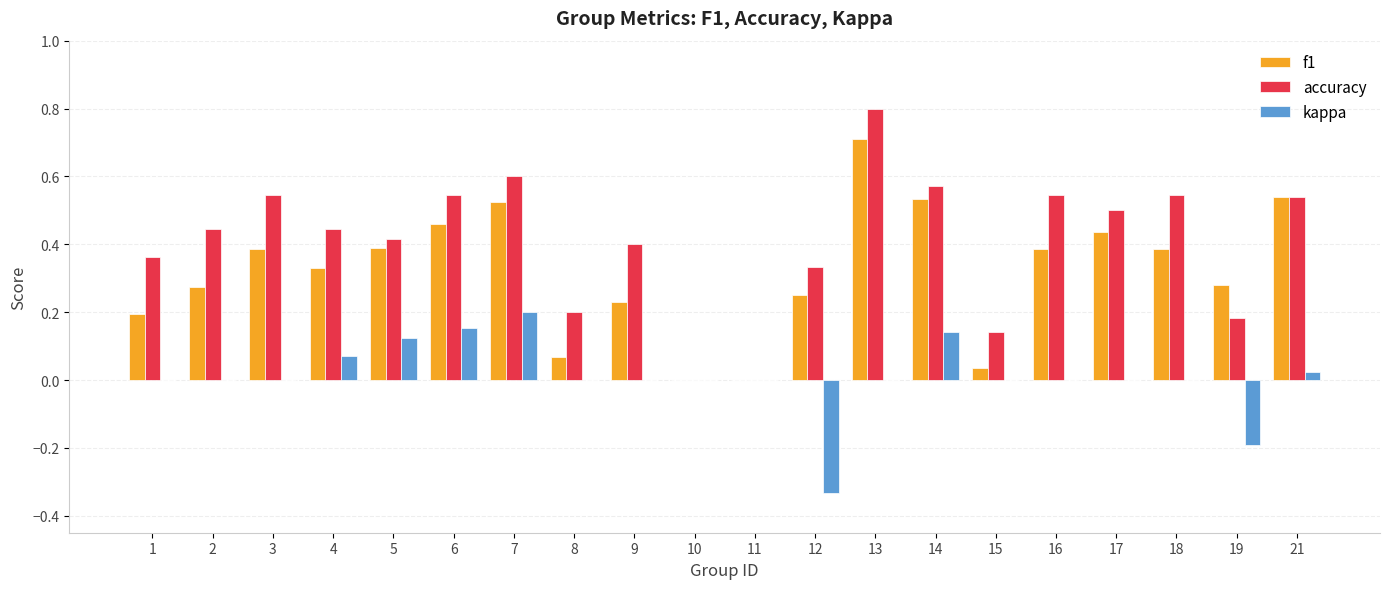

The value of f1 at 12 is 0.2. True or false?

True